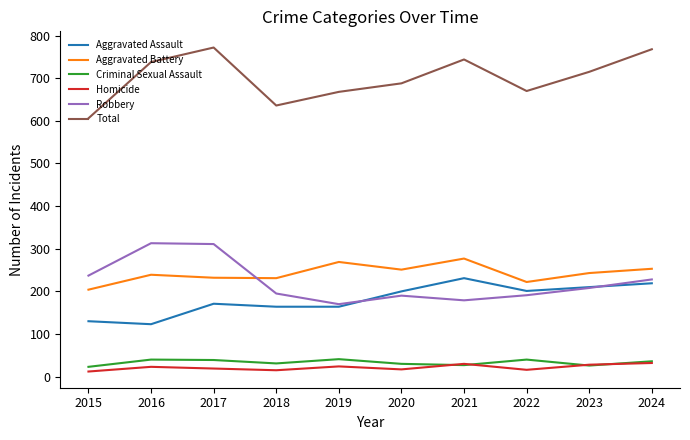

What is the greatest value displayed?

772